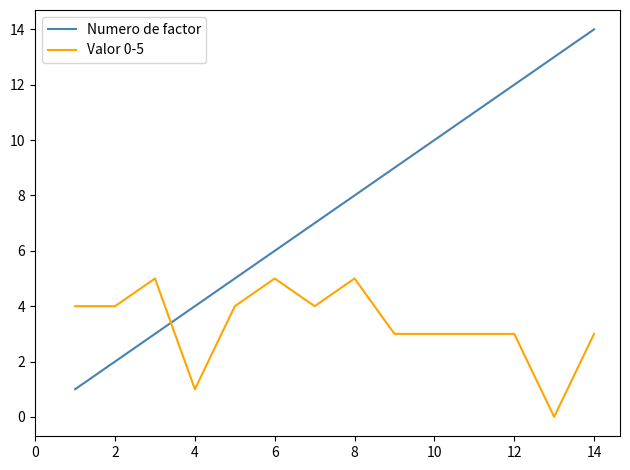

What is the difference between the second highest and minimum values in the Numero de factor series?

12